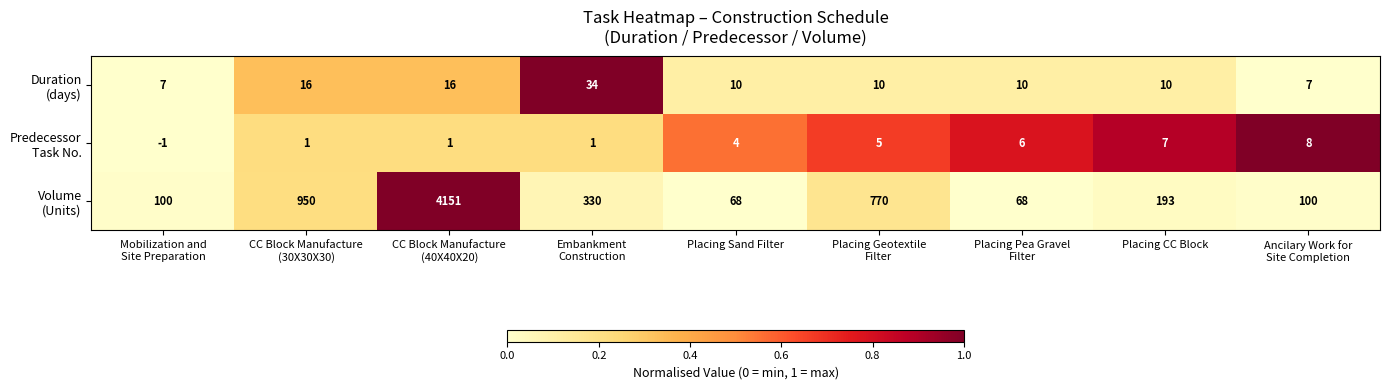

What is the greatest value displayed?

4151